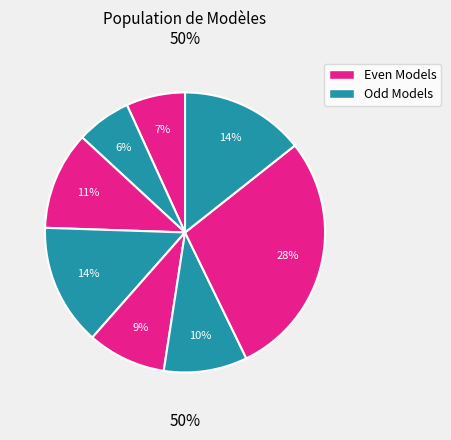

How many slices are in this pie chart?

8